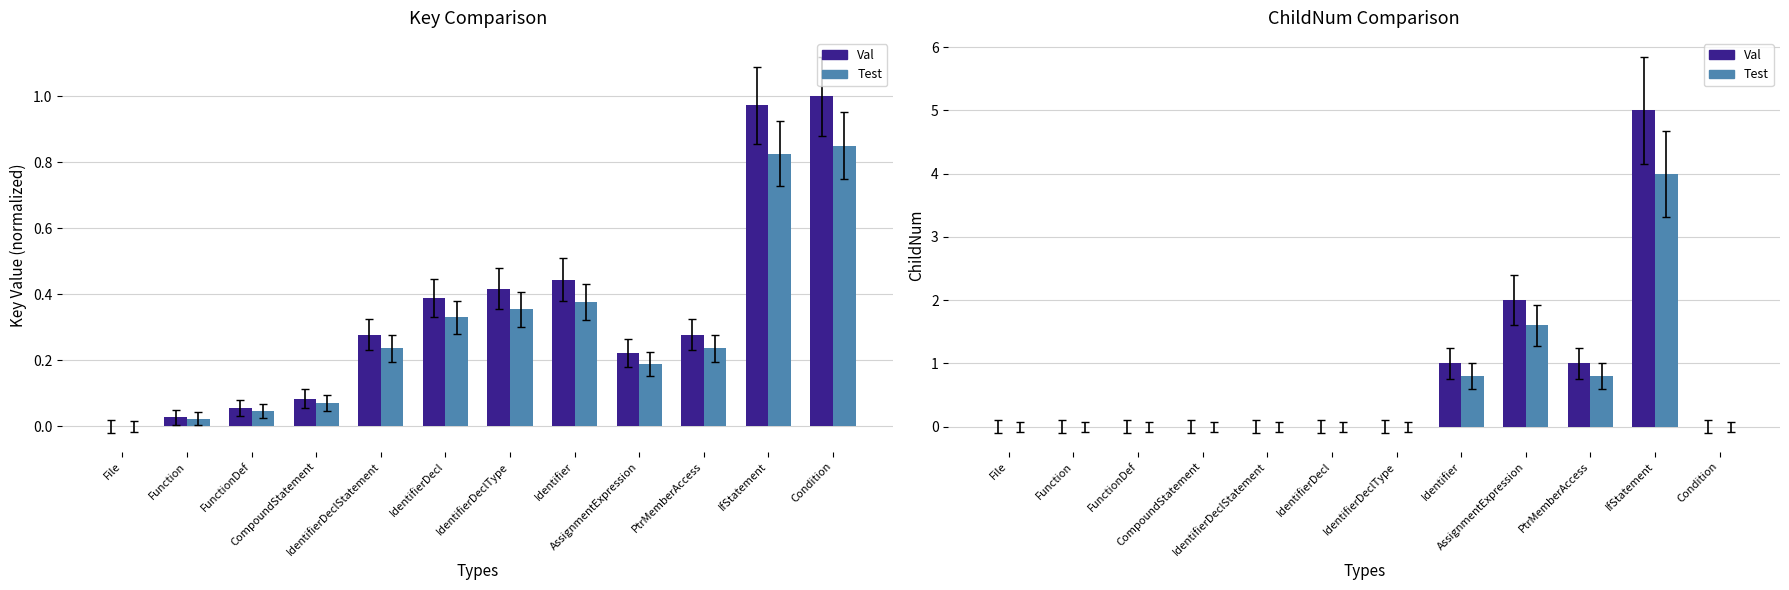

What is the value of the key_alt bar at the 10th from the left?

0.2